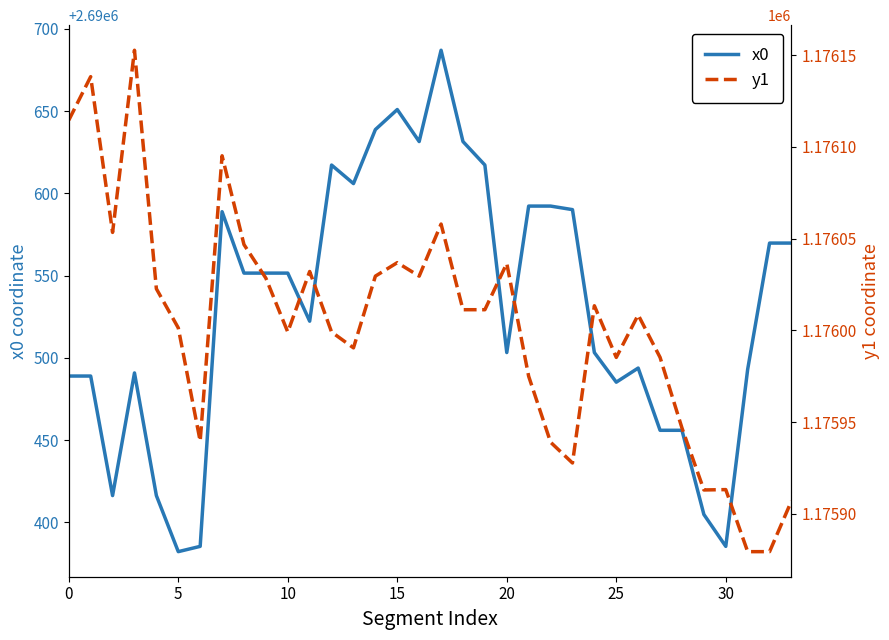

What is the sum of the x0 values at 14 and 19?

5381255.9